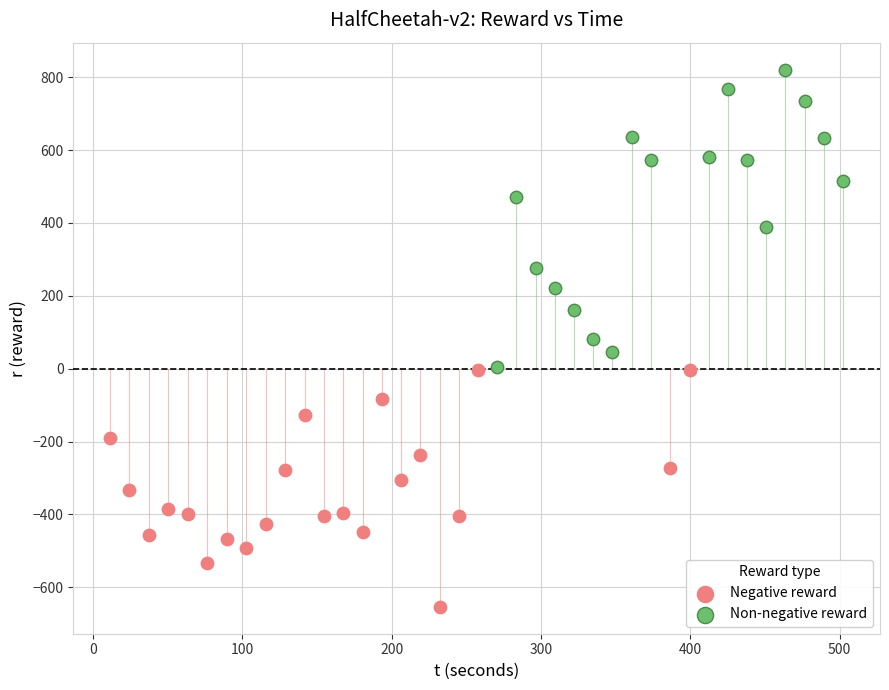

Which series reaches the maximum Y coordinate?

Non-negative reward